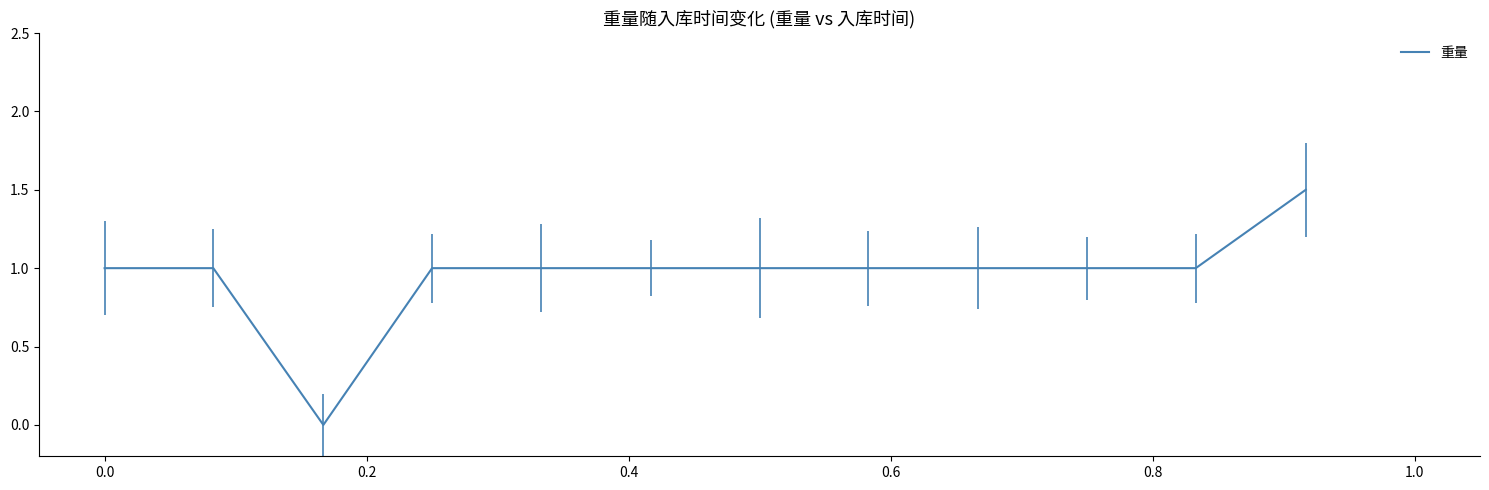

What is the difference between the maximum and minimum values?

1.5